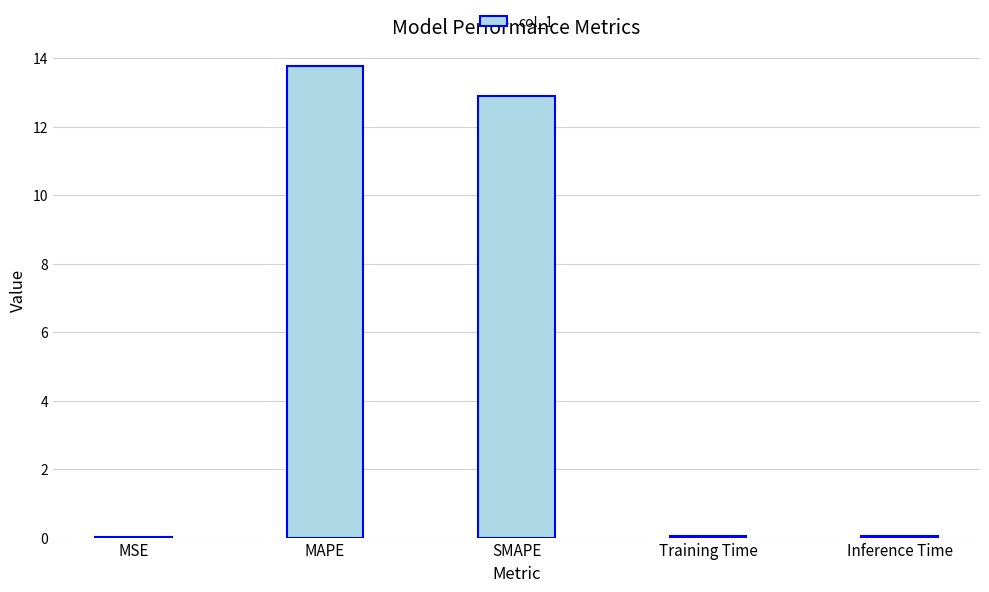

Which label corresponds to the largest value in the chart?

MAPE